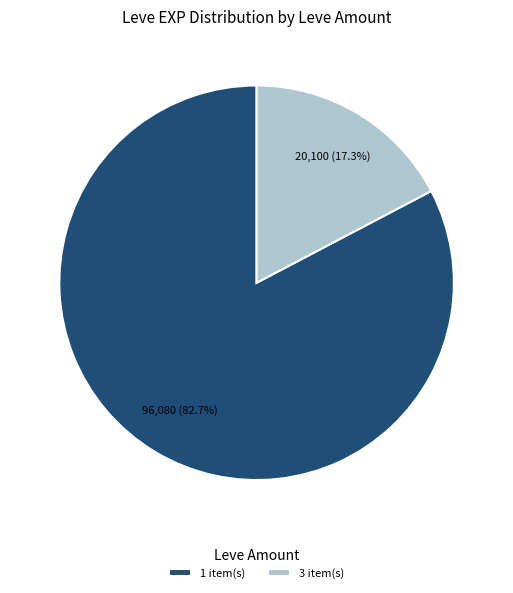

What percentage is NOT represented by 3 item(s)?

82.7%